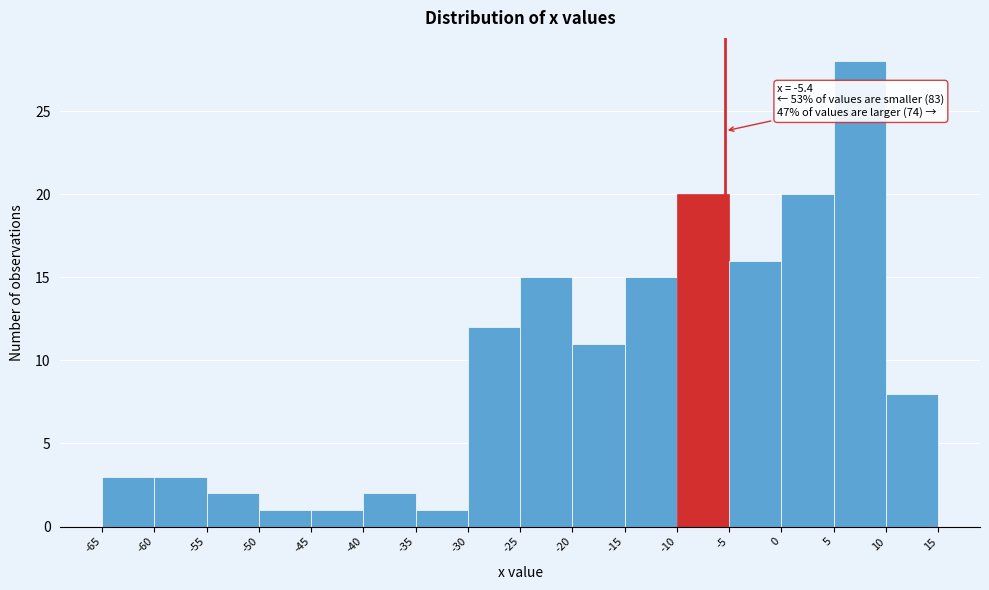

Which range on the x-axis has the tallest bar?

5 to 10